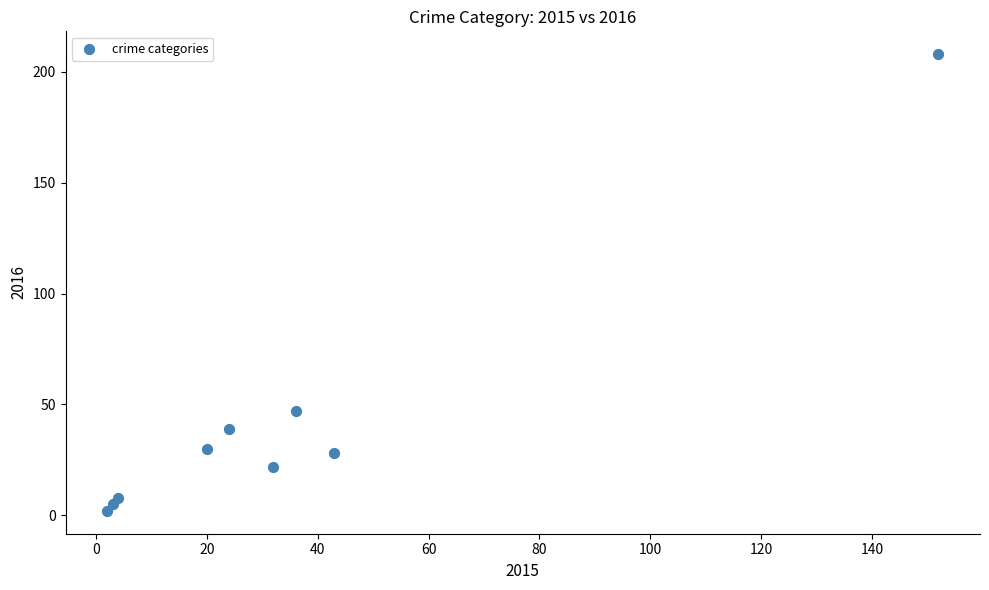

What Y value in the scatter plot is closest to 105?

47